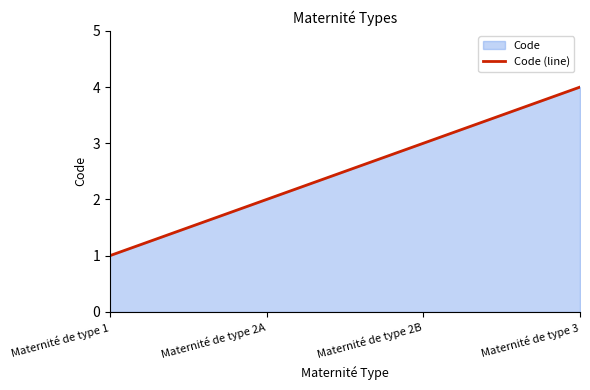

List the labels in order of value, smallest first.

Maternité de type 1, Maternité de type 2A, Maternité de type 2B, Maternité de type 3